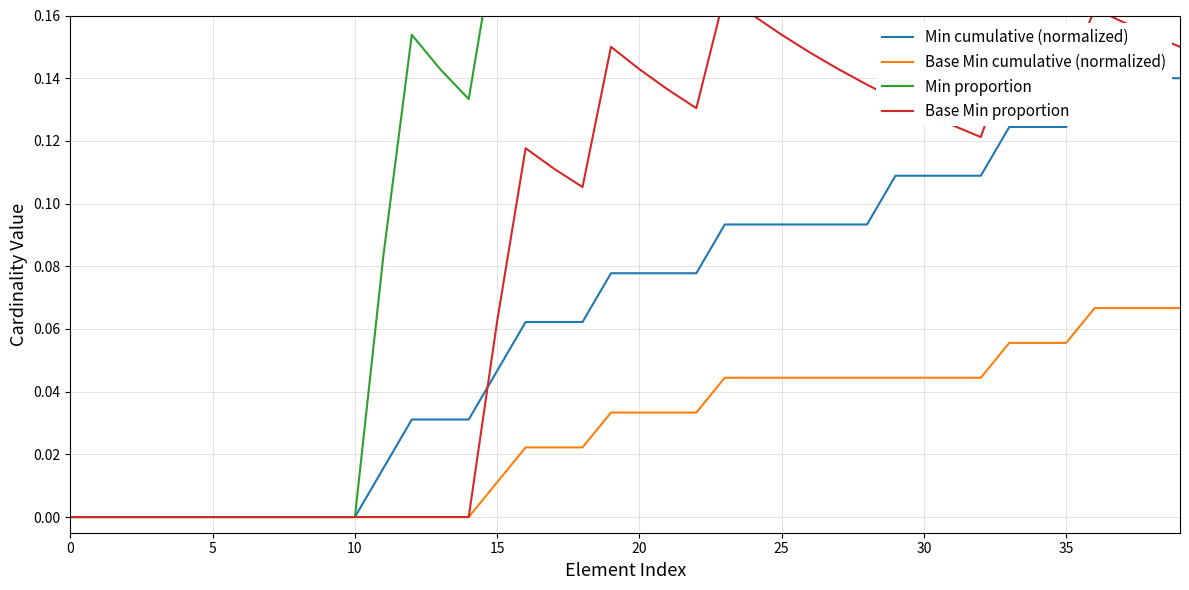

Which series has the largest total across all categories?

Min proportion